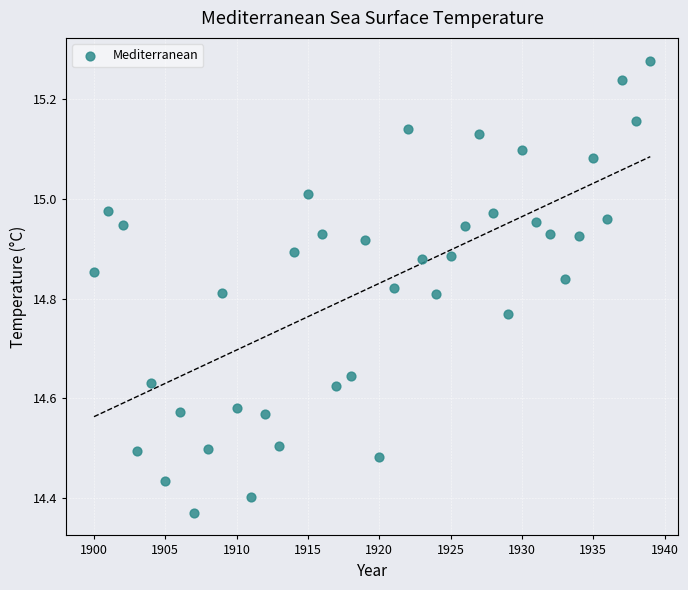

What is the range of Y values (max minus min)?

0.9